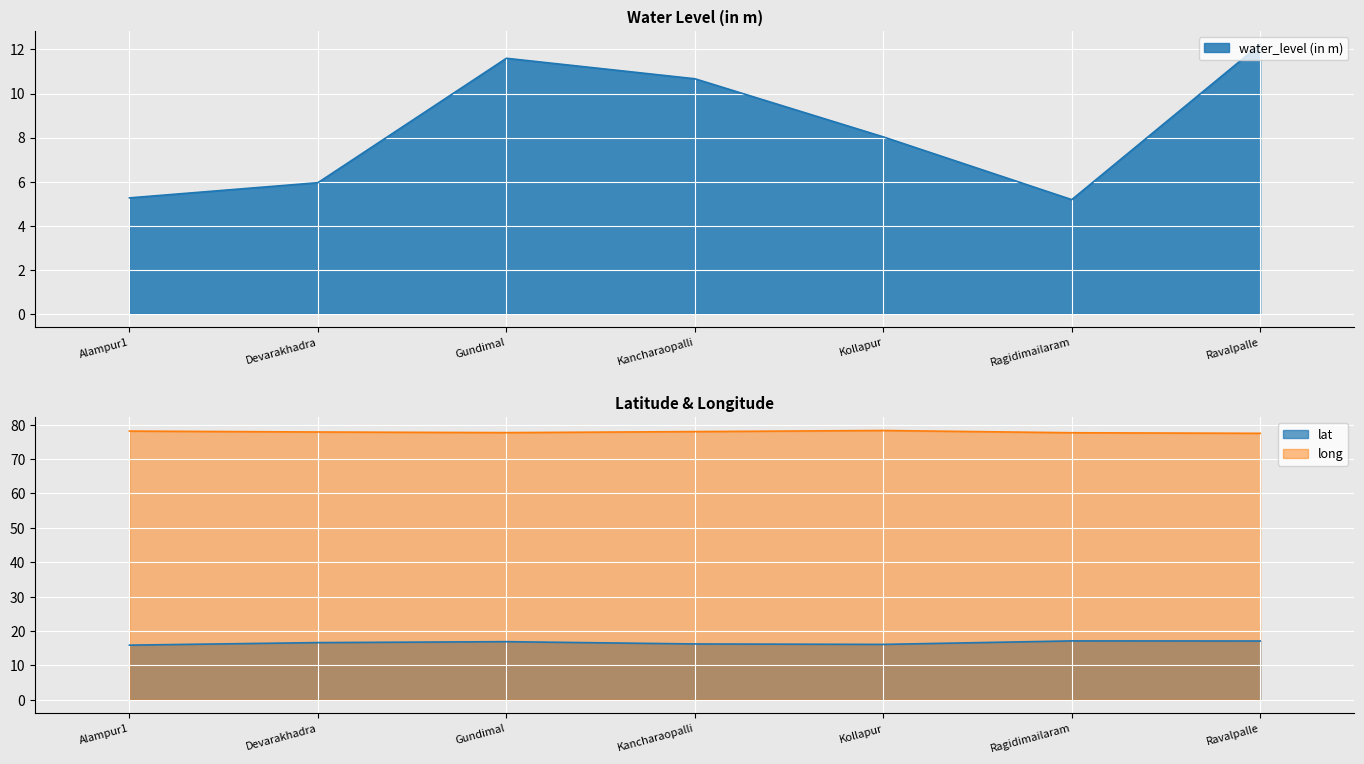

How many lines are shown in the chart?

3